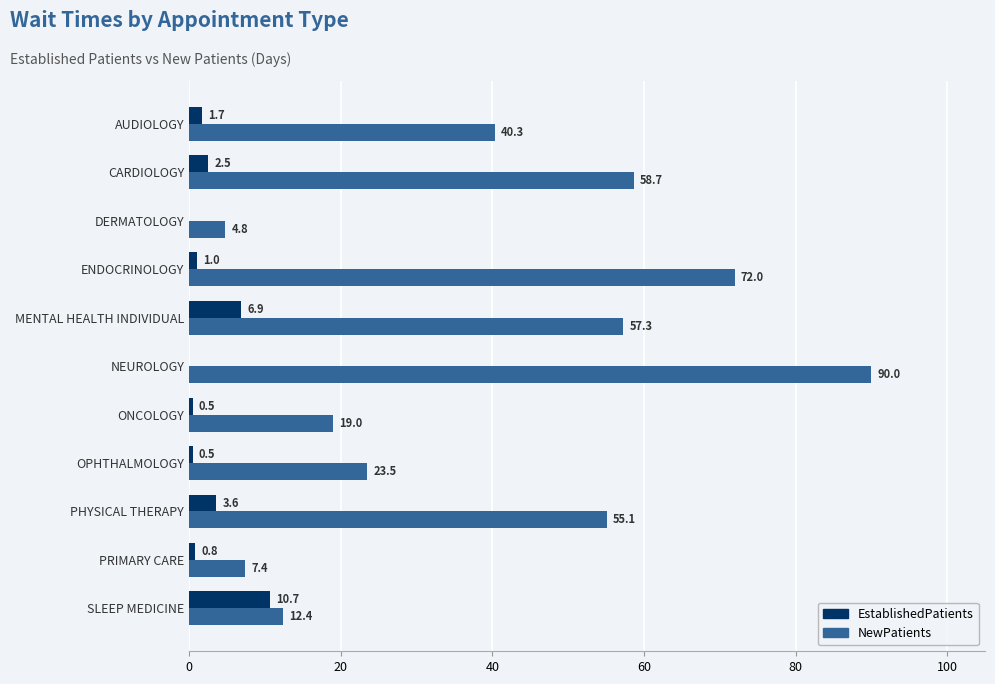

Read the NewPatients value at PHYSICAL THERAPY.

55.1